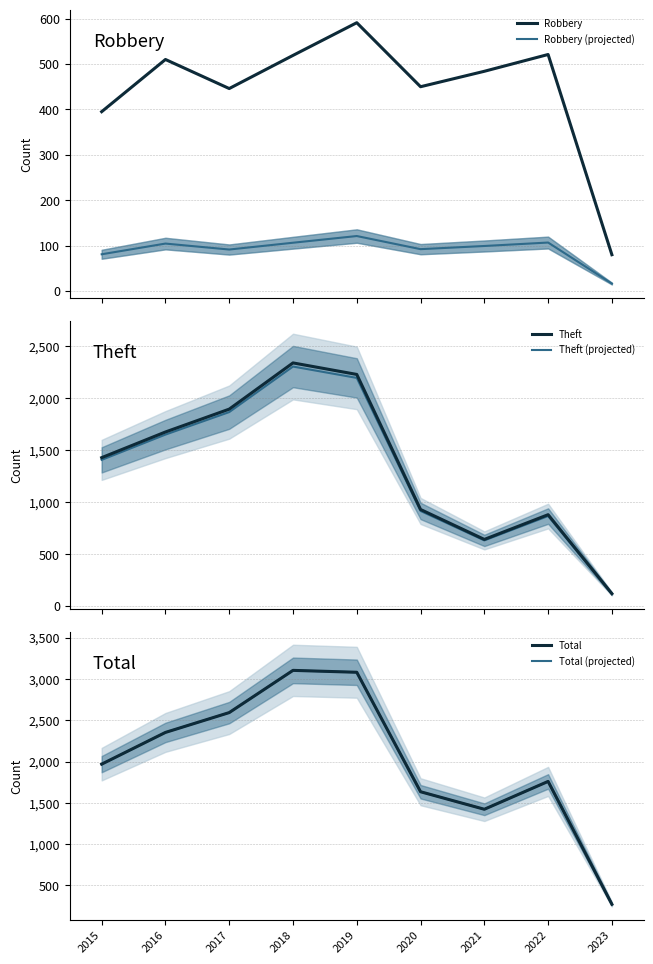

In Theft (projected), how many points are lower than both neighbors (excluding endpoints)?

1